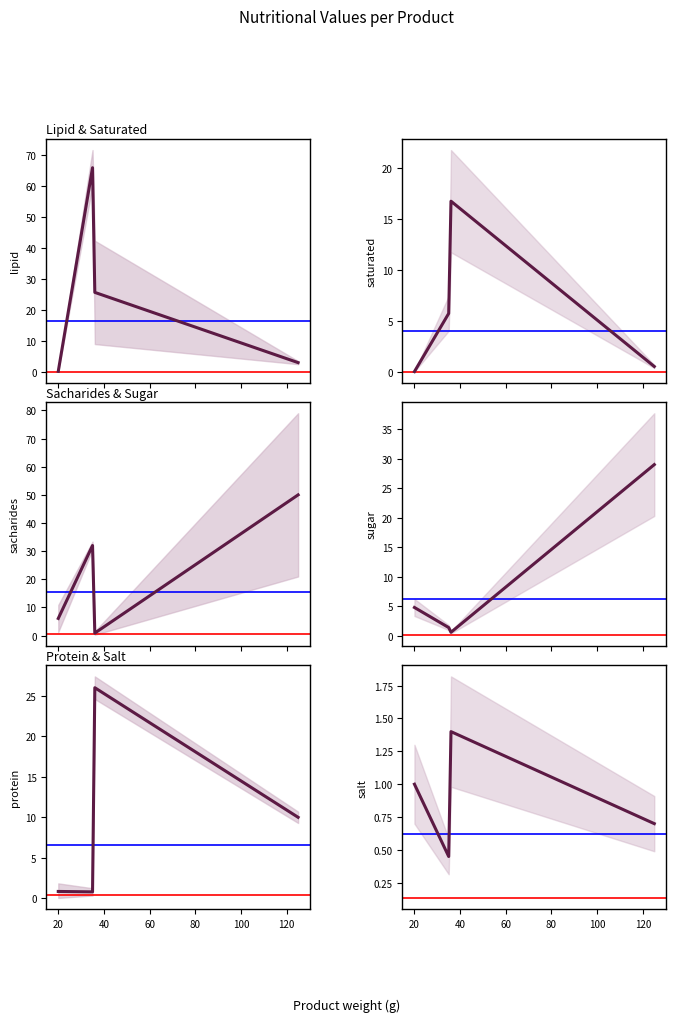

At how many categories does at least one series exceed 41?

2